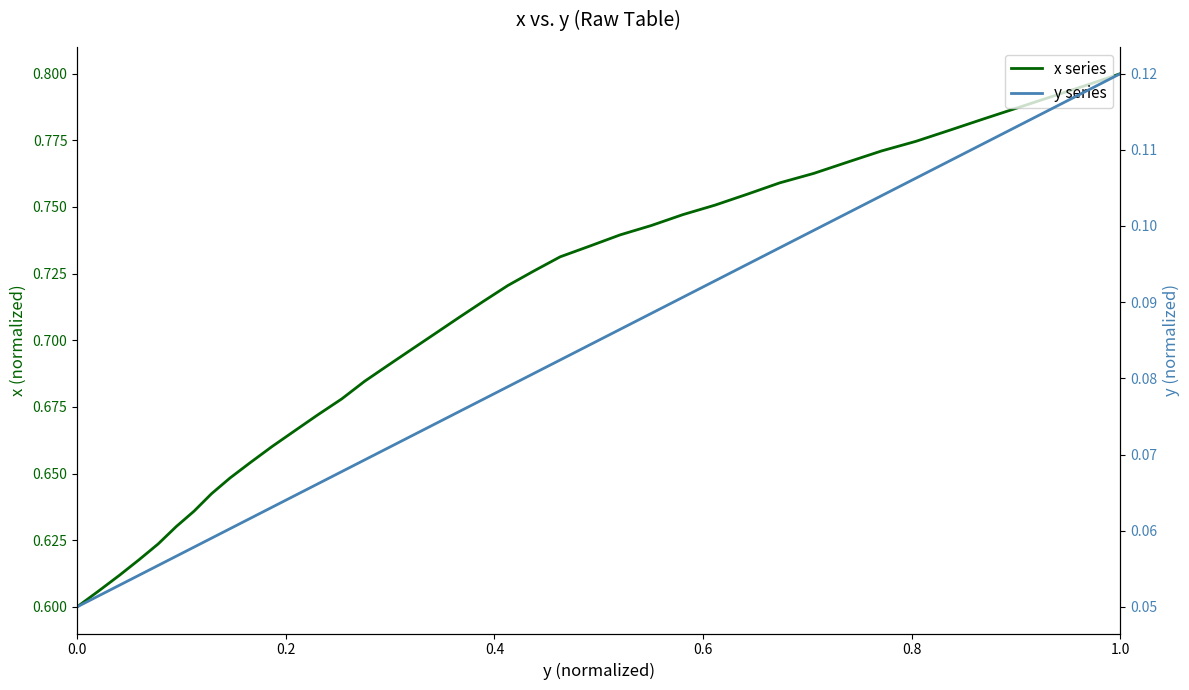

What are all the series names shown in the legend?

x series, y series